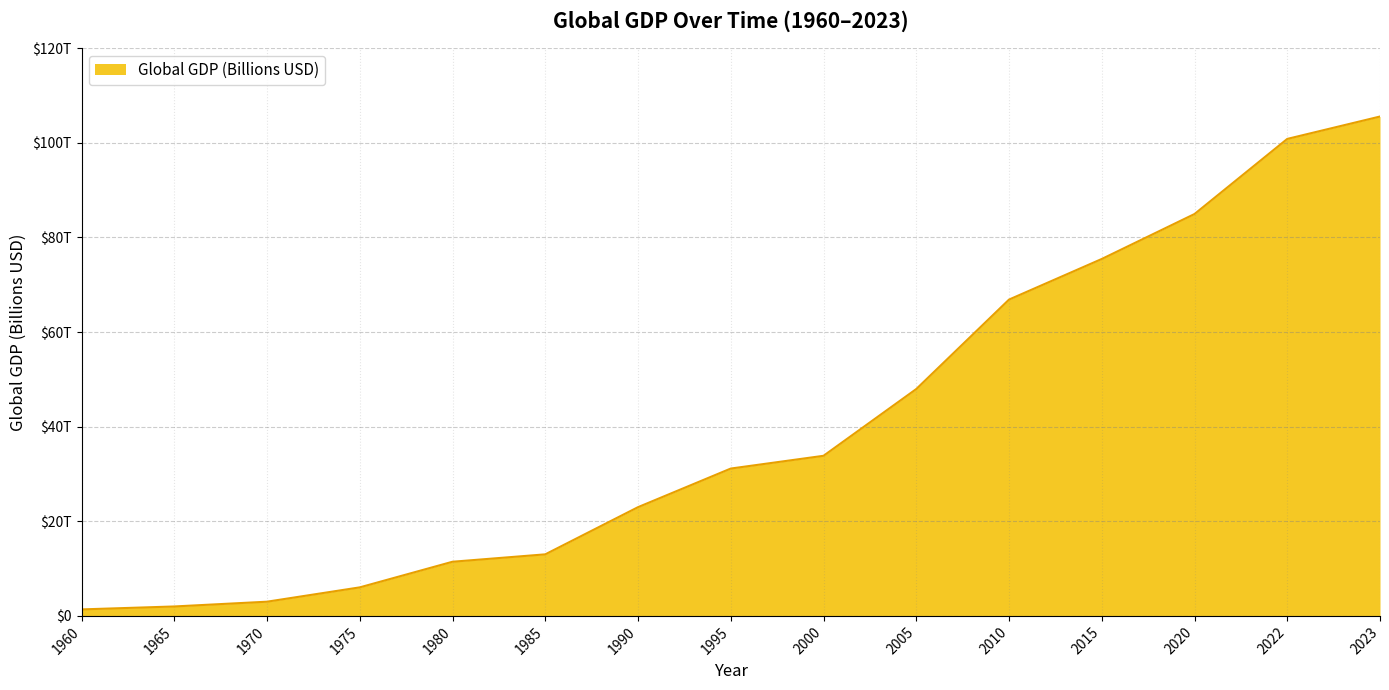

Does the chart have visible grid lines?

Yes